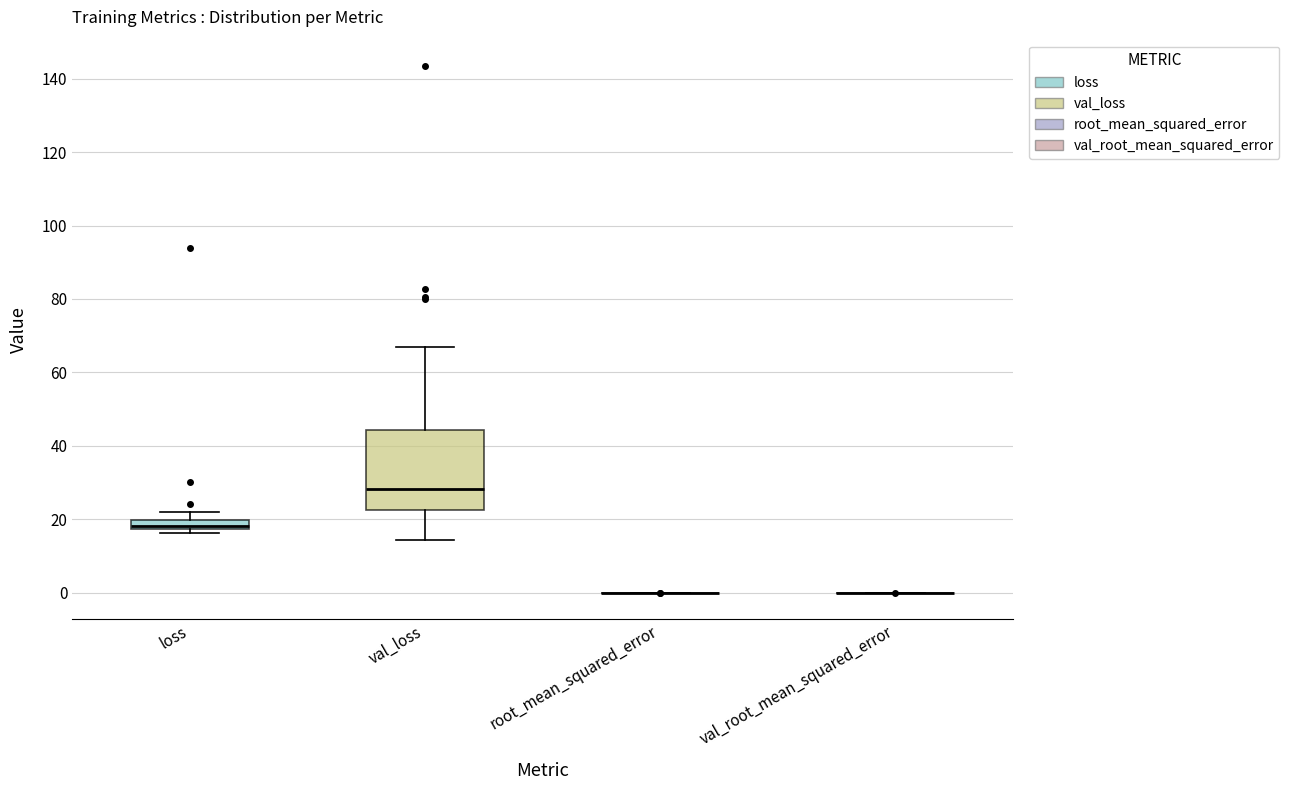

Where is the upper edge of the box for val_loss on the y-axis? The values are not printed on the chart, so give them approximately, as read against the axis.

44